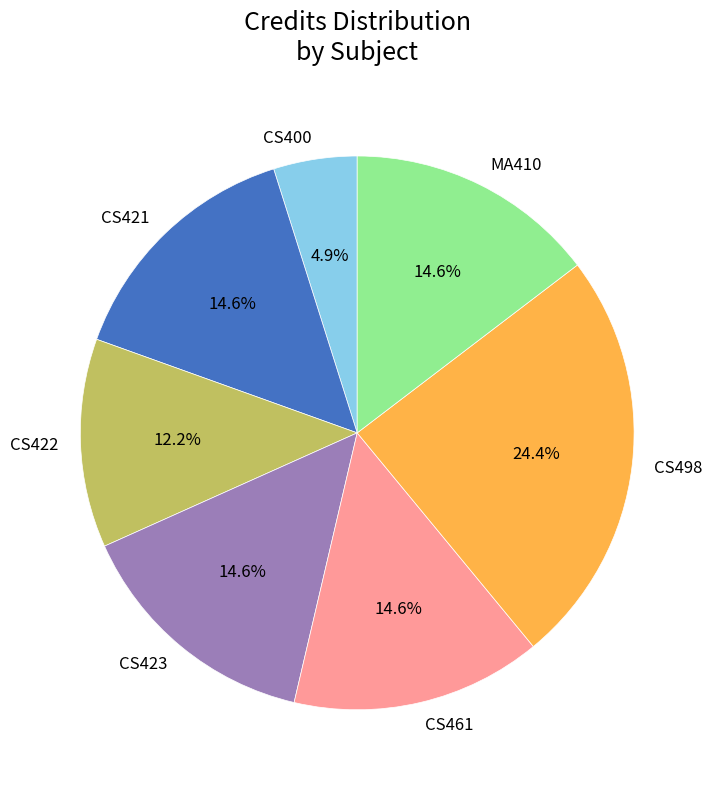

To the nearest percent, what is the difference between the largest and smallest slice percentages?

20%